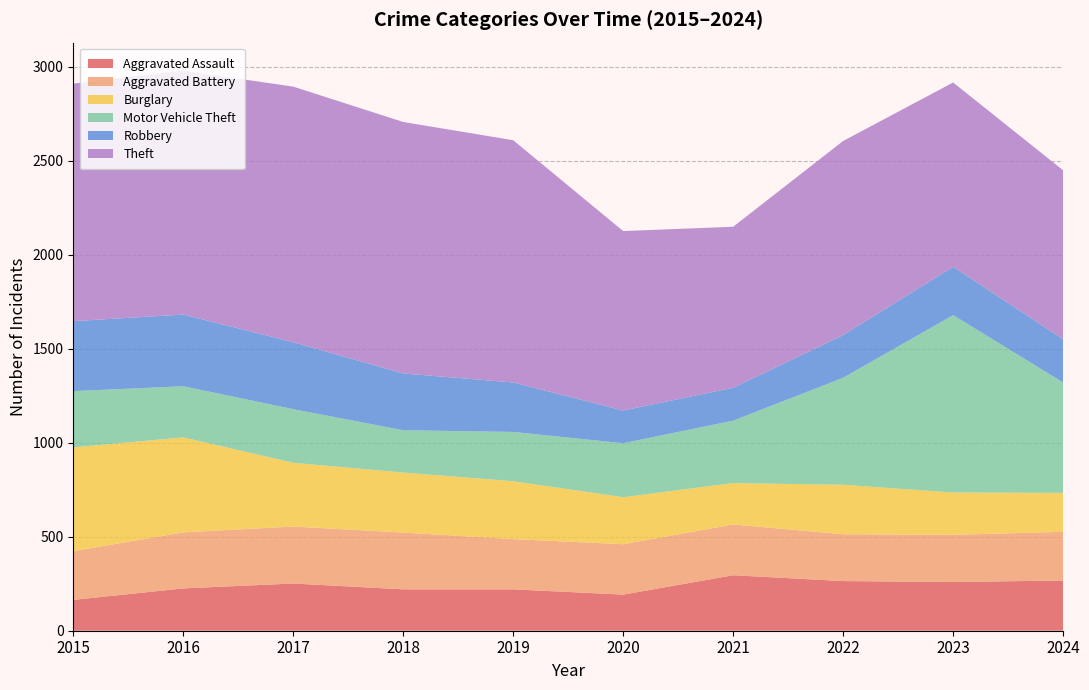

Reading left to right, transcribe all the data shown in this chart.

Aggravated Assault: 2015=164	2016=225	2017=251	2018=220	2019=220	2020=192	2021=295	2022=264	2023=259	2024=267
Aggravated Battery: 2015=259	2016=298	2017=303	2018=302	2019=267	2020=268	2021=270	2022=249	2023=251	2024=259
Burglary: 2015=552	2016=505	2017=339	2018=319	2019=308	2020=250	2021=220	2022=263	2023=225	2024=207
Motor Vehicle Theft: 2015=299	2016=272	2017=285	2018=225	2019=262	2020=287	2021=332	2022=569	2023=943	2024=587
Robbery: 2015=372	2016=381	2017=356	2018=302	2019=263	2020=174	2021=175	2022=227	2023=257	2024=230
Theft: 2015=1263	2016=1297	2017=1359	2018=1337	2019=1288	2020=954	2021=856	2022=1032	2023=980	2024=898